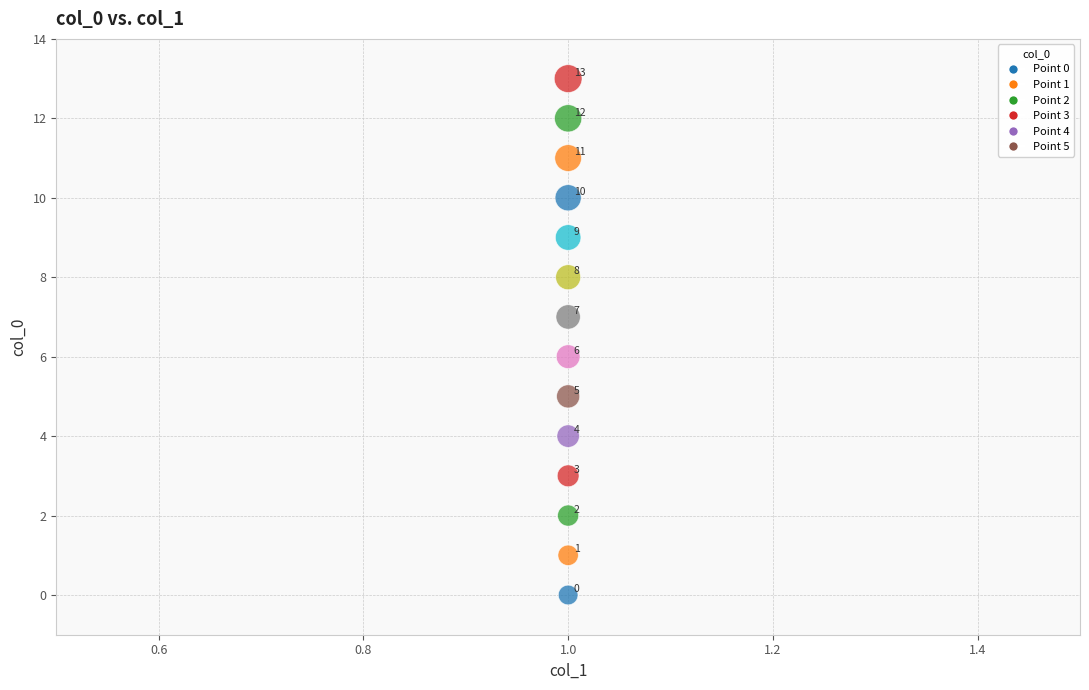

What Y value in the scatter plot is closest to 6?

6